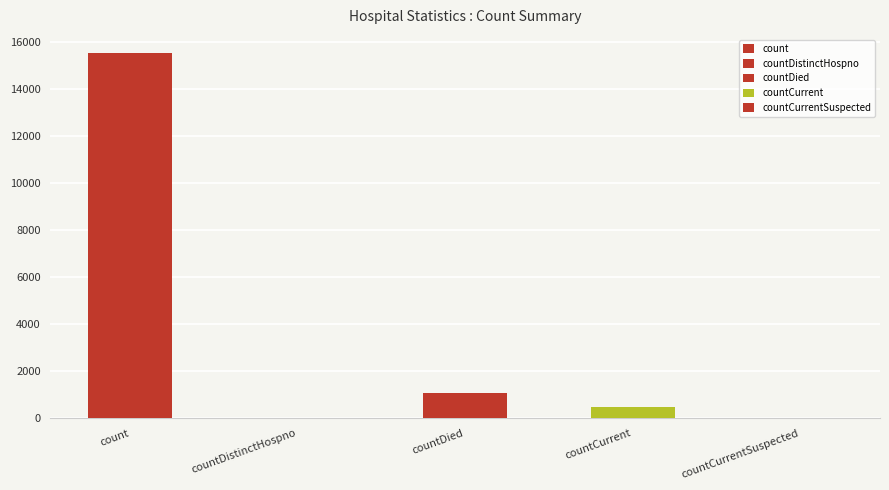

How many bars are there in total?

5